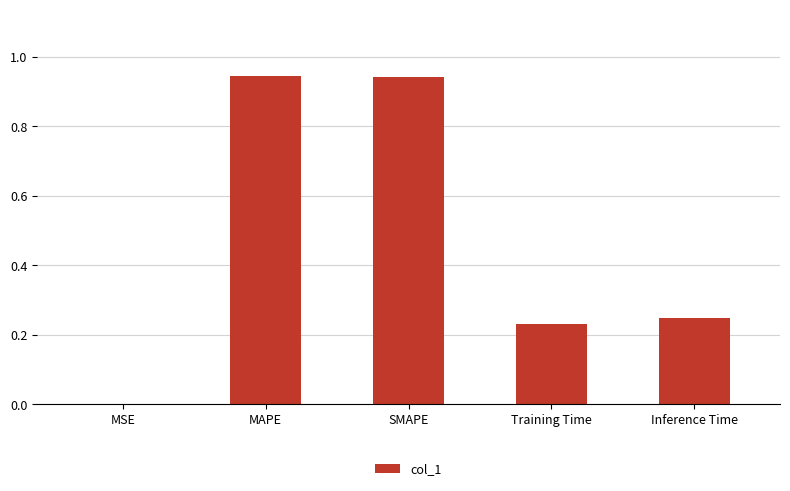

What is the sum of the values at Inference Time and MAPE?

1.2